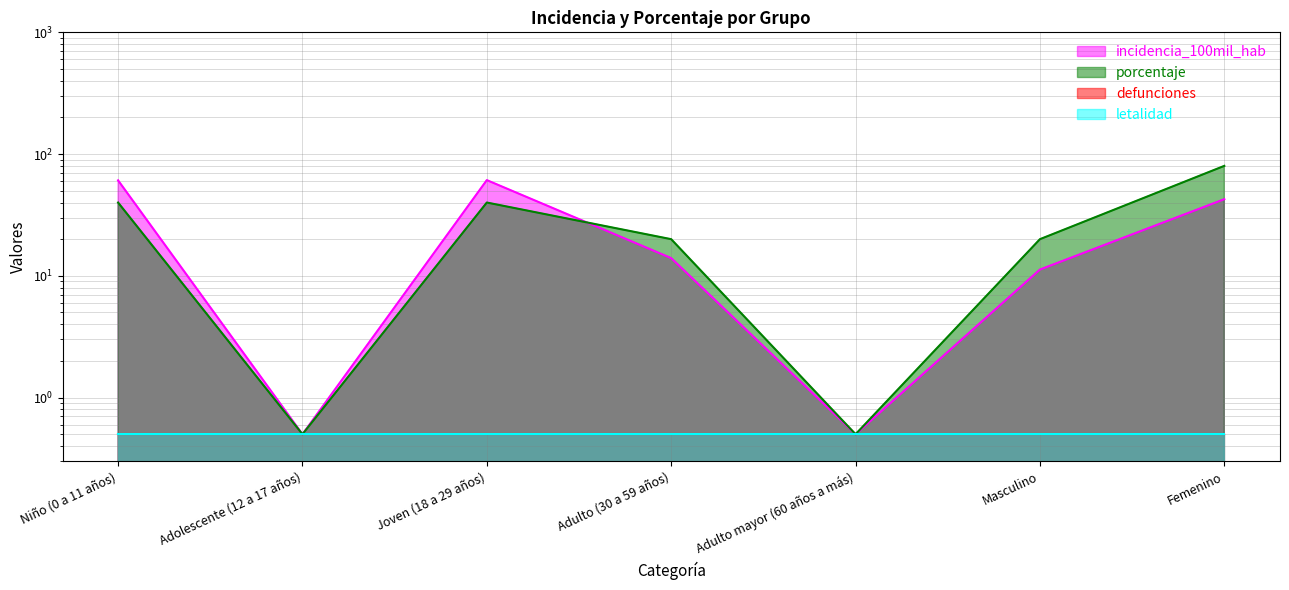

What is the difference between the maximum and minimum values in the incidencia_100mil_hab series?

60.6